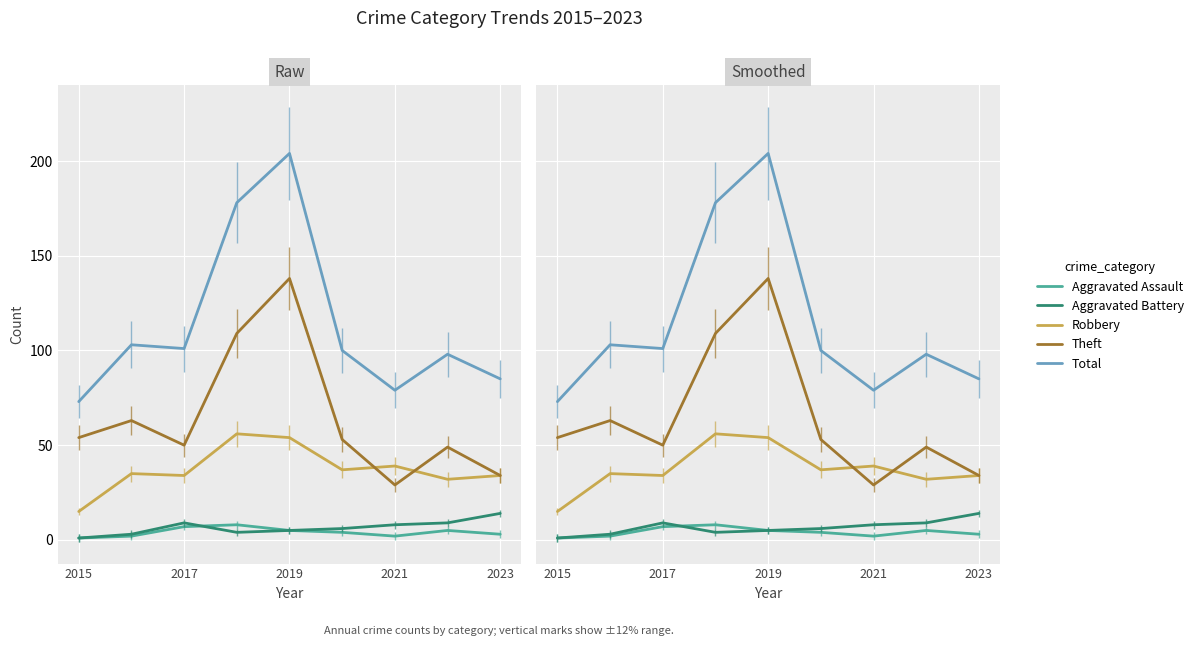

Reading right to left, what are all the values shown in this chart?

Aggravated Assault: 3	5	2	4	5	8	7	2	1
Aggravated Battery: 14	9	8	6	5	4	9	3	1
Robbery: 34	32	39	37	54	56	34	35	15
Theft: 34	49	29	53	138	109	50	63	54
Total: 85	98	79	100	204	178	101	103	73